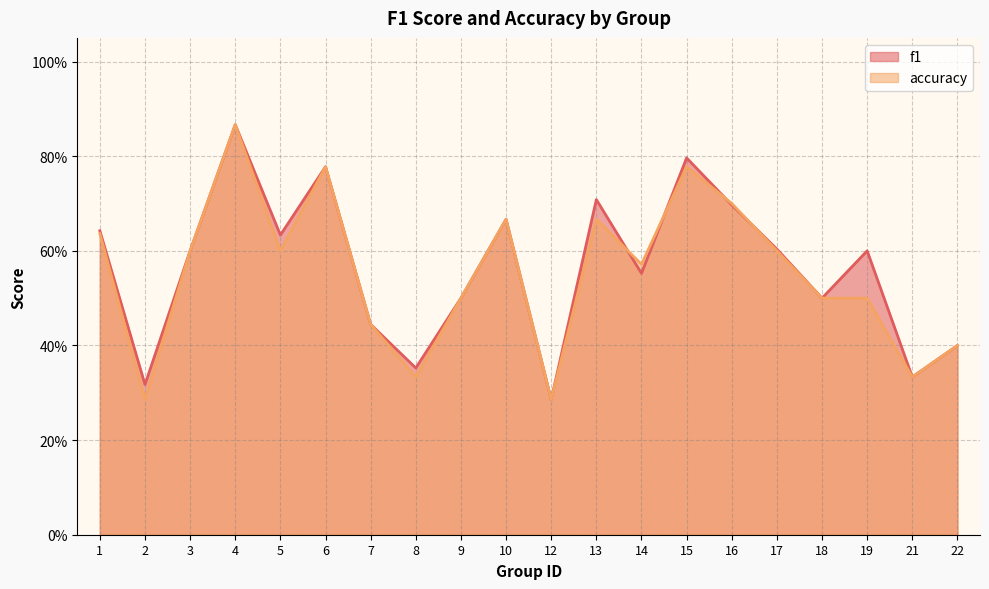

What is the value of the f1 point at the 10th from the left?

0.7